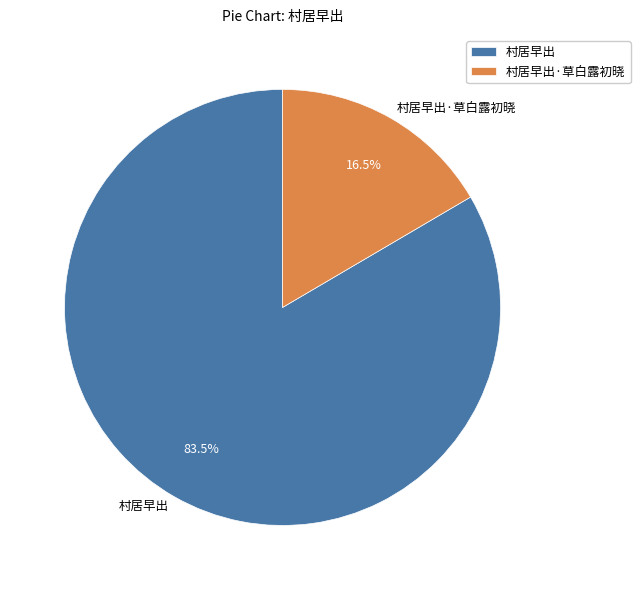

Rank the categories by value from lowest to highest.

村居早出·草白露初晓, 村居早出